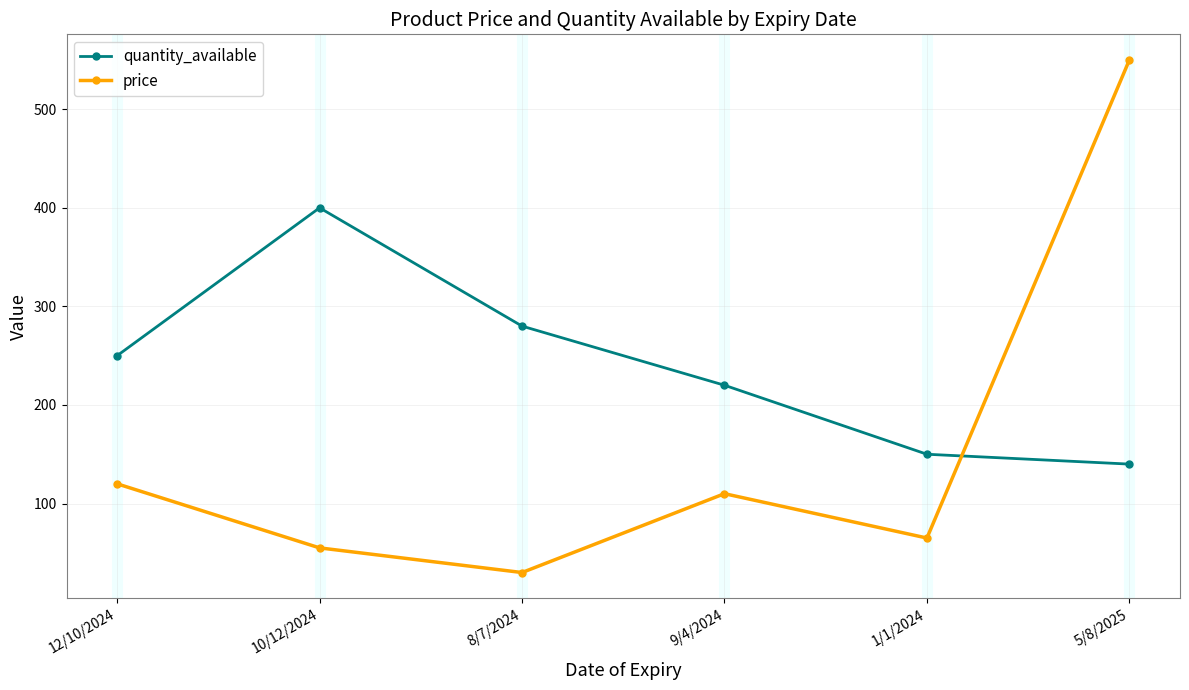

Rank the series at 12/10/2024 from lowest to highest value.

price, quantity_available